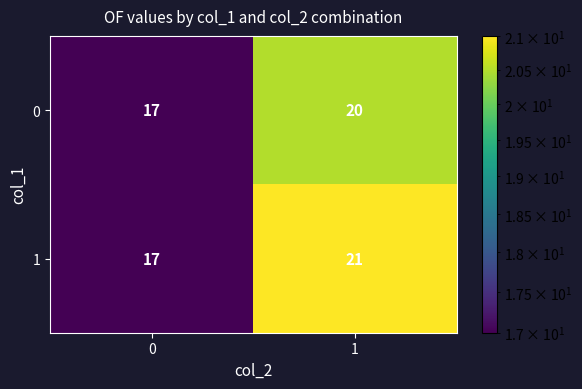

Which series has the largest range (max minus min)?

1